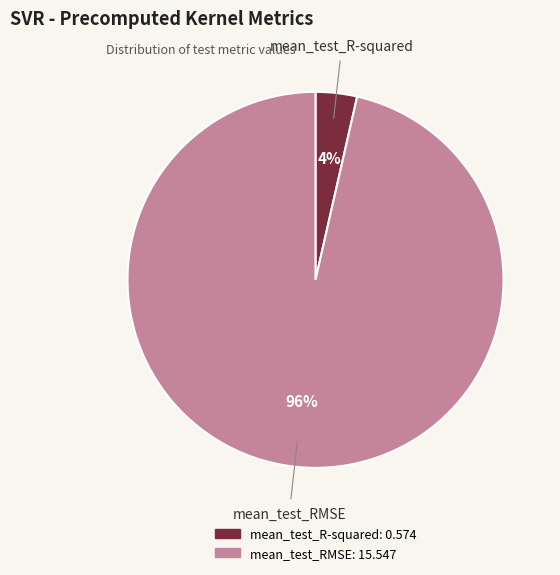

To the nearest percent, what is the average slice percentage?

50%